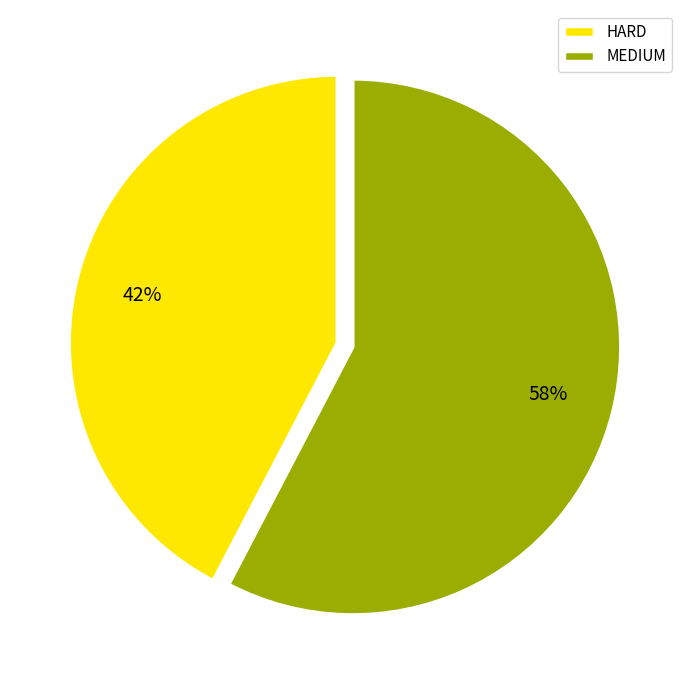

Is the sum of MEDIUM and HARD greater than half?

Yes